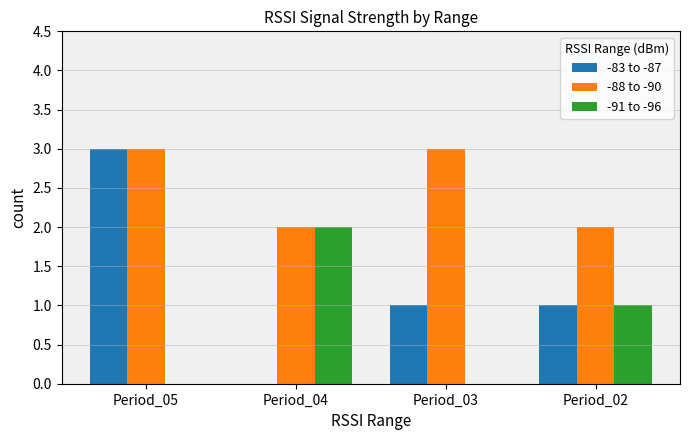

Is it true that -91 to -96 equals -1 at Period_05?

False